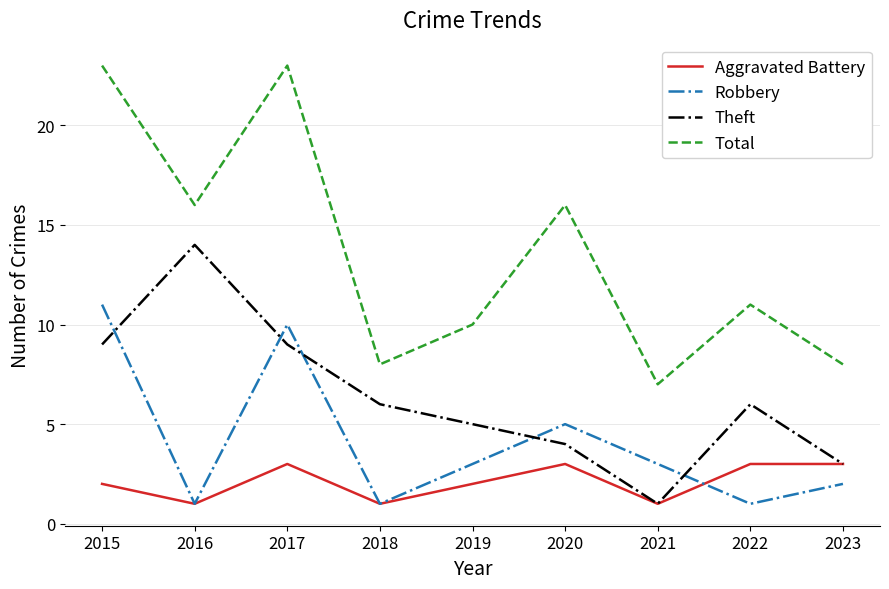

What is the lowest value of the Robbery series?

1